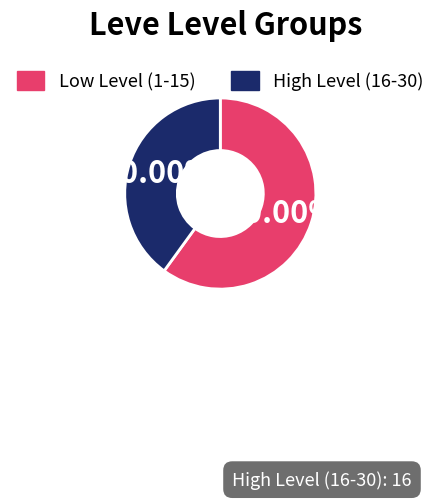

Rank the categories by value from highest to lowest.

Low Level (1-15), High Level (16-30)